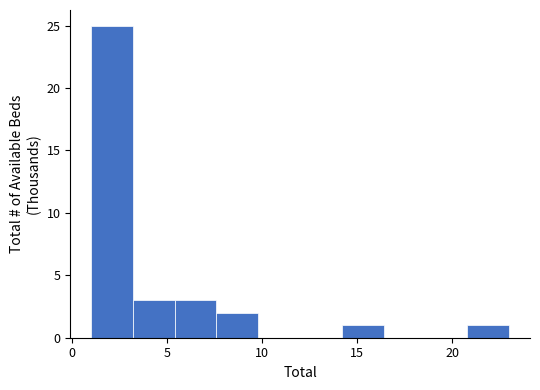

Reading left to right, transcribe this chart: for each bar, give the range it covers on the x-axis and its height. Neither the bar edges nor the heights are printed on the chart, so give them approximately, as read against the axes.

1.0 to 3.2: 25
3.2 to 5.4: 3
5.4 to 7.6: 3
7.6 to 9.8: 2
9.8 to 12.0: 0
12.0 to 14.2: 0
14.2 to 16.4: 1
16.4 to 18.6: 0
18.6 to 20.8: 0
20.8 to 23.0: 1